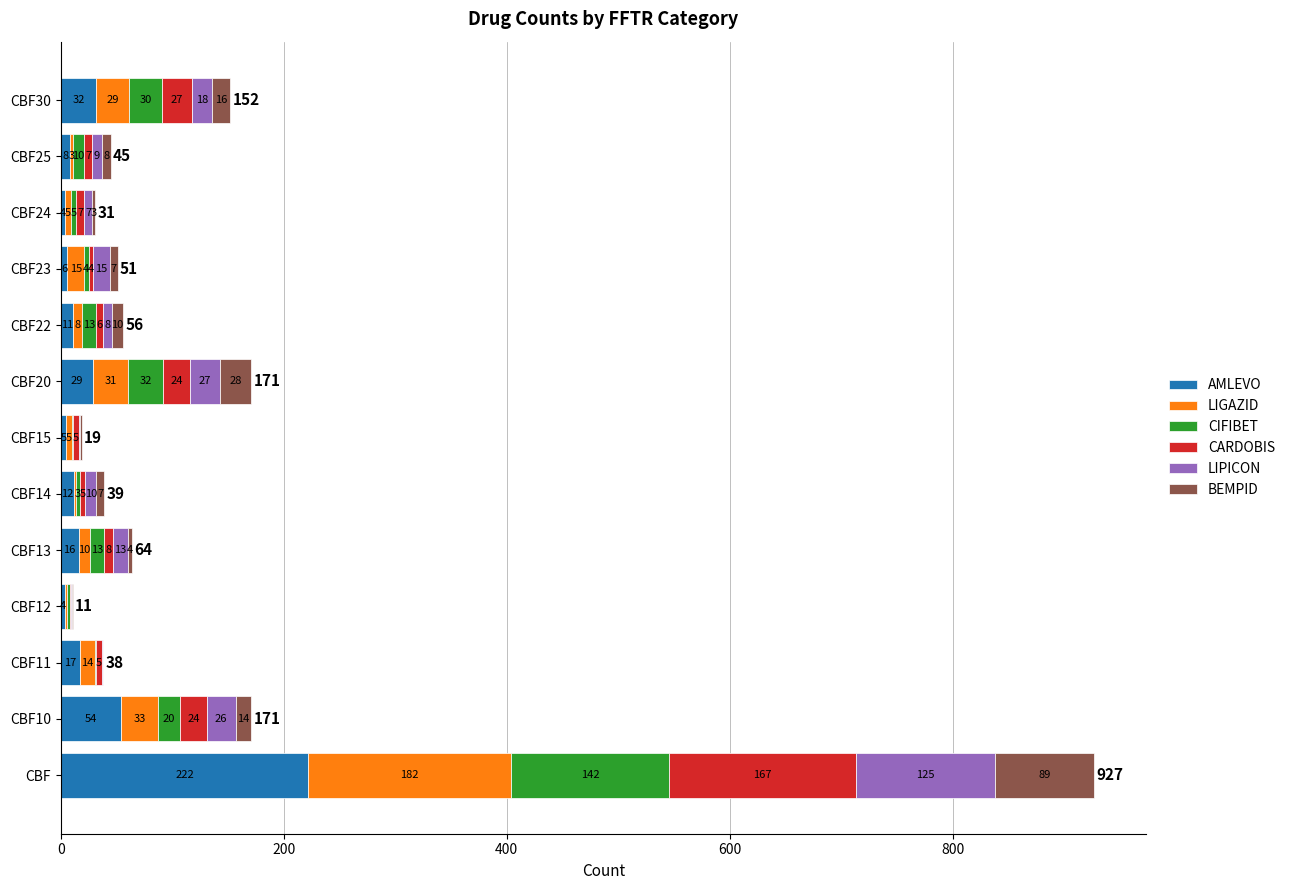

What is the sum of all AMLEVO values?

420